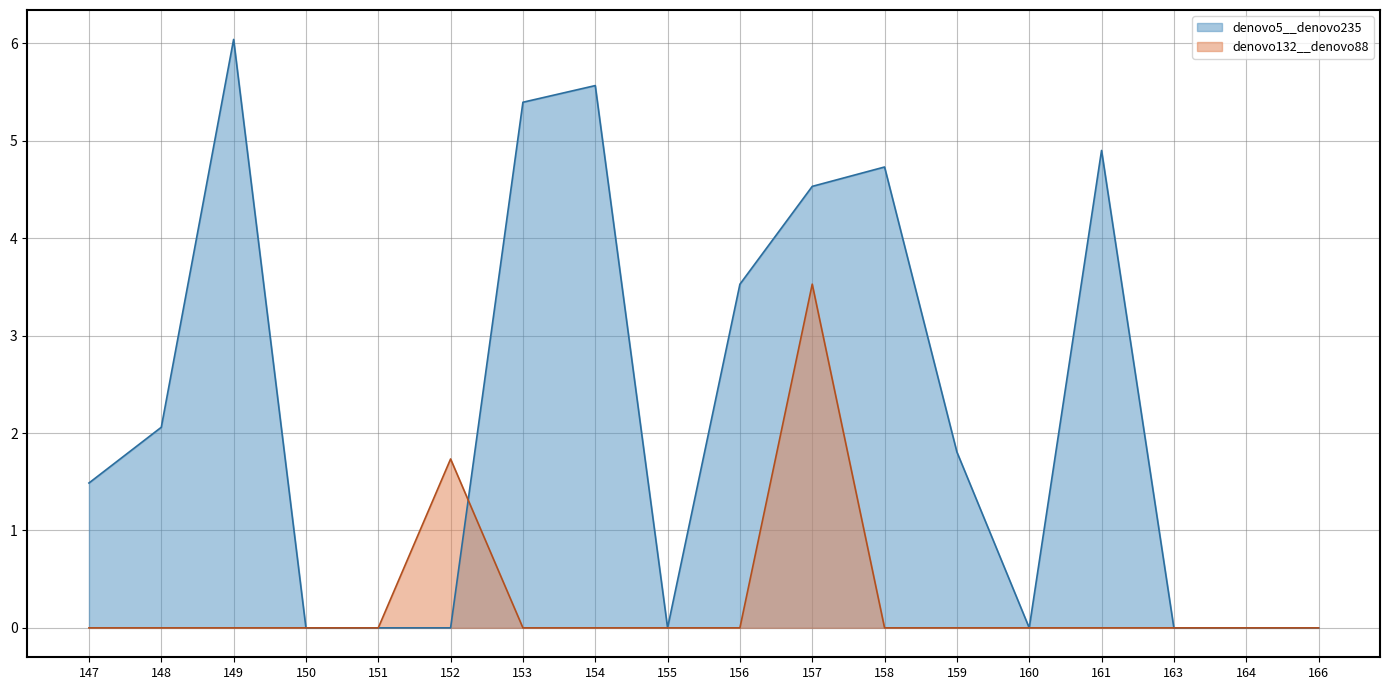

True or false: denovo5__denovo235 and denovo132__denovo88 intersect in this chart.

True